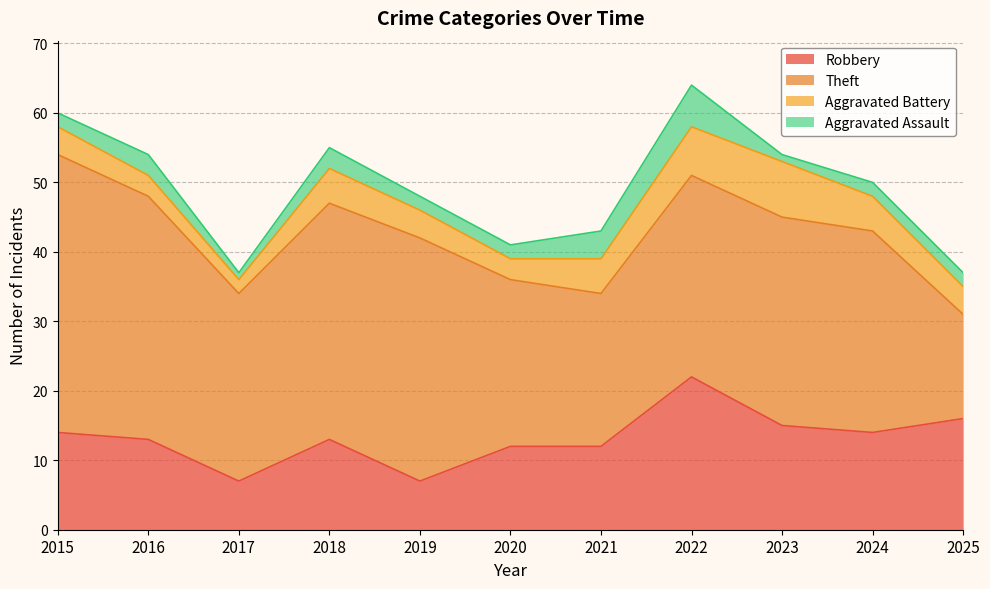

What is the spread (max minus min) of values at 2020?

22